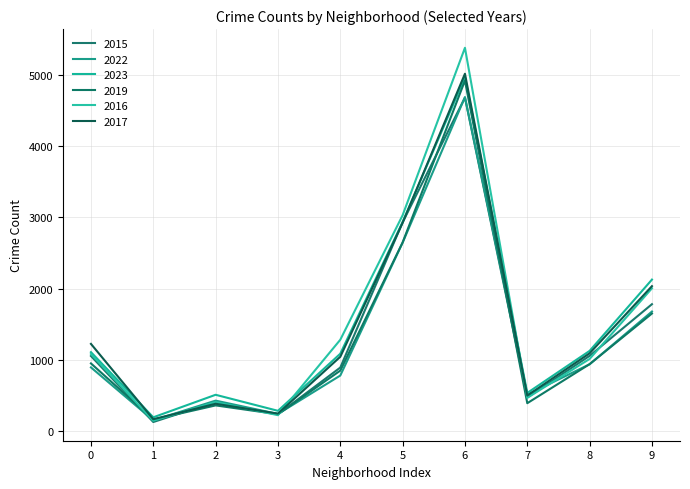

How many values in the 2015 series are below 1056?

5